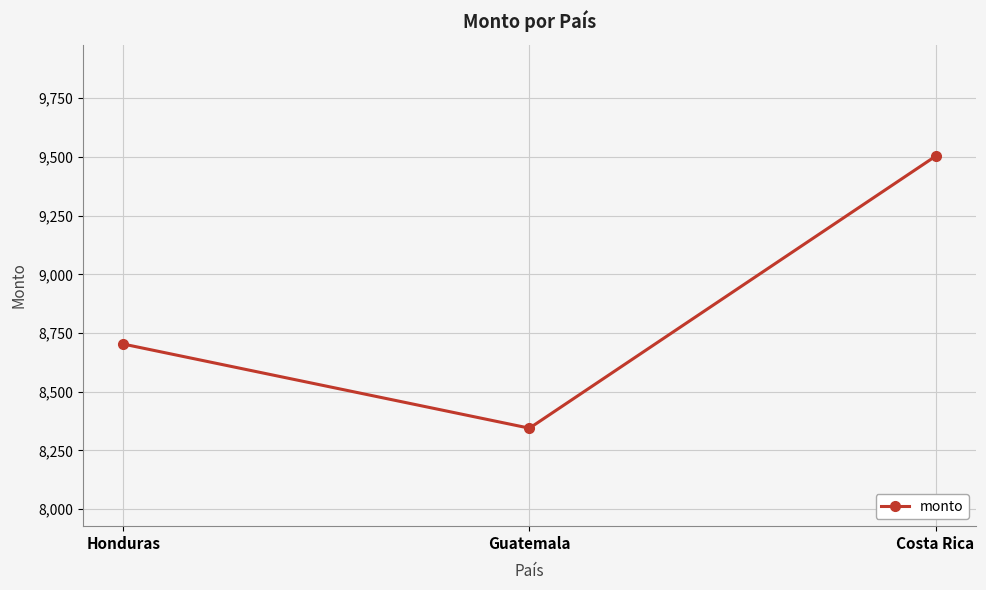

List the labels in order of value, smallest first.

Guatemala, Honduras, Costa Rica